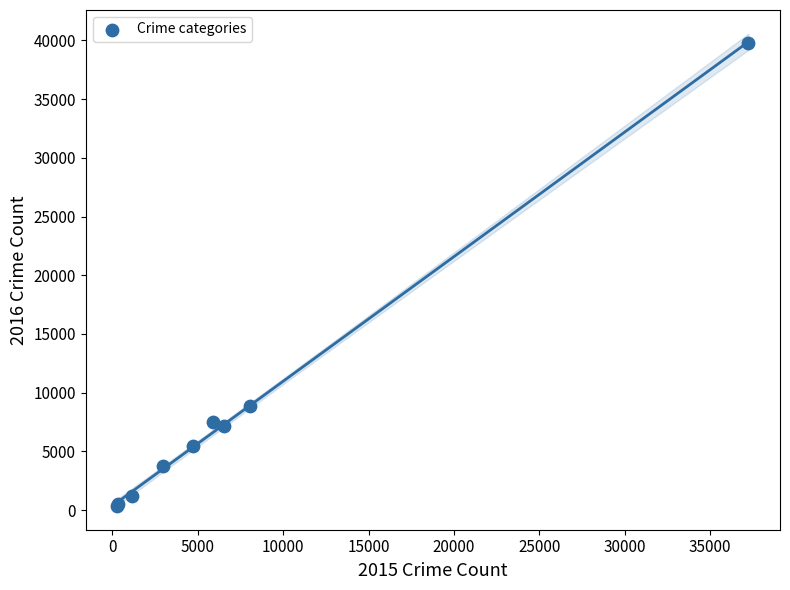

What Y value in the scatter plot is closest to 20054?

8883